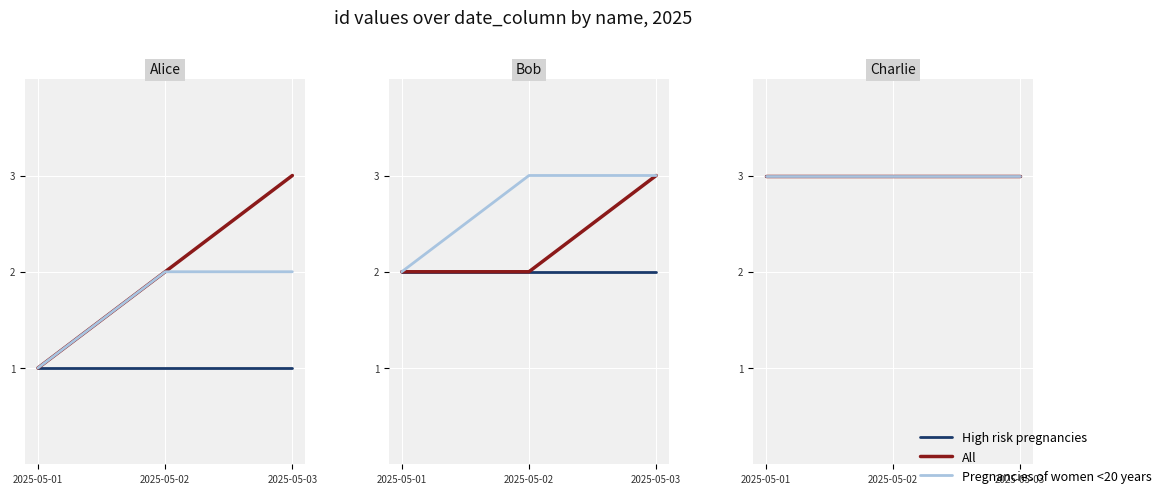

Is it true that Pregnancies of women <20 years equals 1 at 2025-05-01?

True